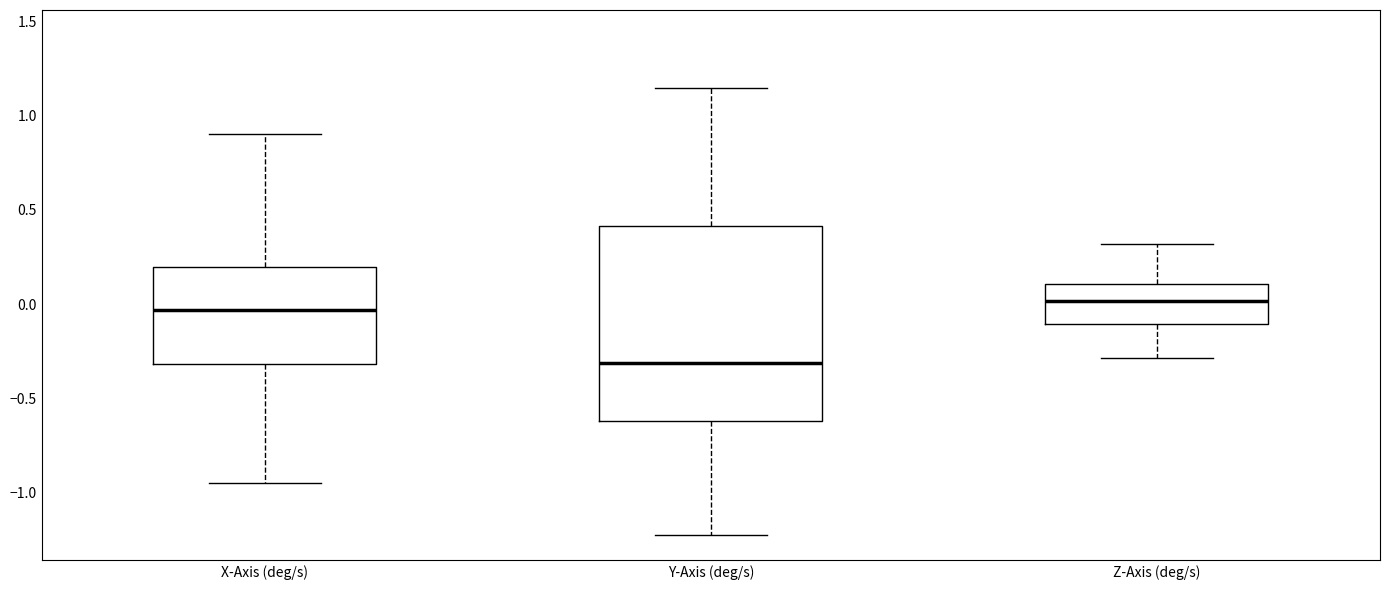

Comparing the boxes themselves (not the whiskers), which one is the tallest?

Y-Axis (deg/s)